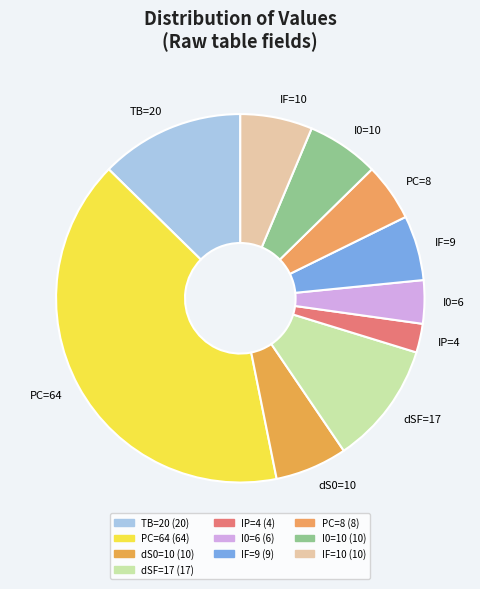

What is the largest slice in the pie chart?

PC=64